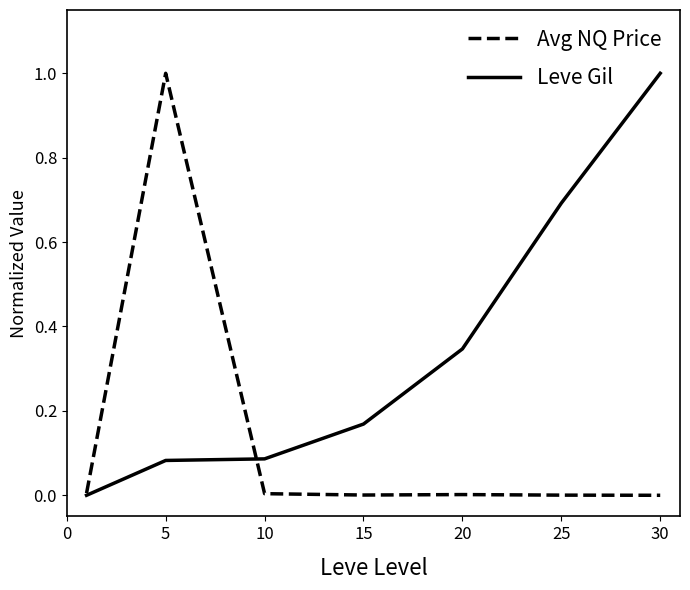

True or false: Avg NQ Price and Leve Gil intersect in this chart.

True